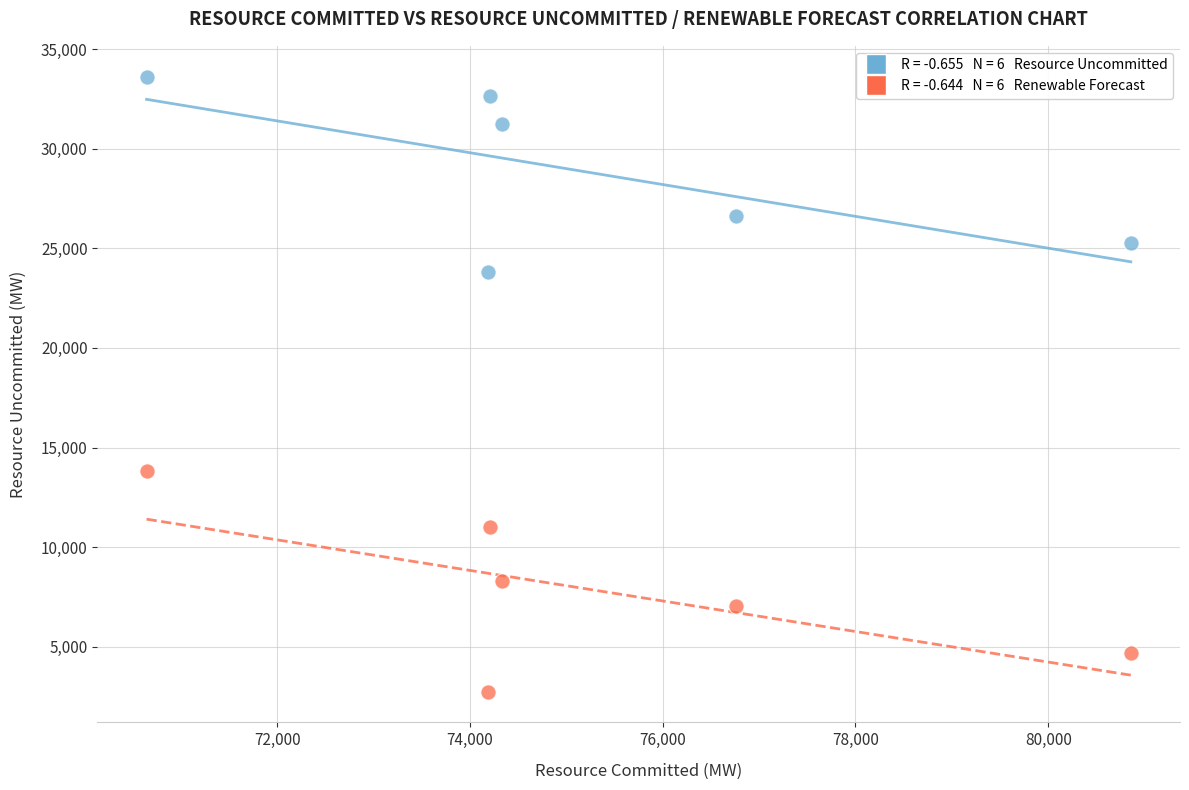

Across all series, what Y value is closest to 18183?

13801.1